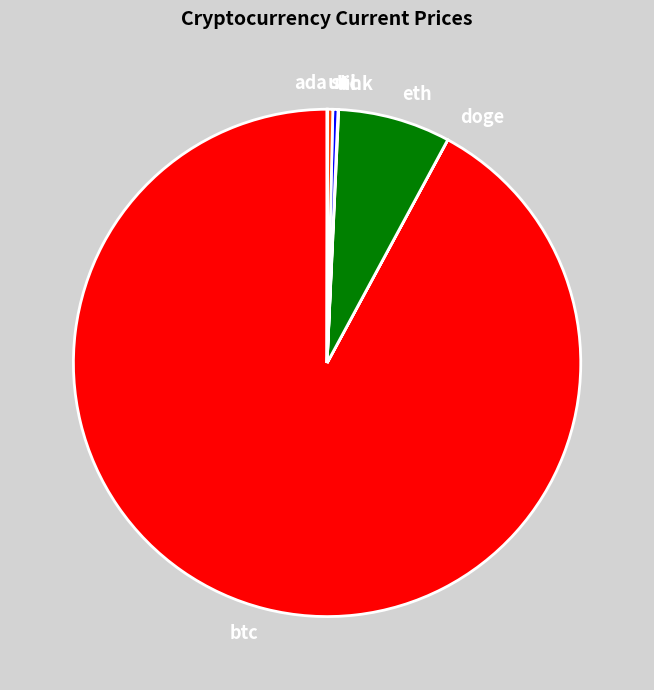

Do eth and ltc together represent more than half of the pie?

No